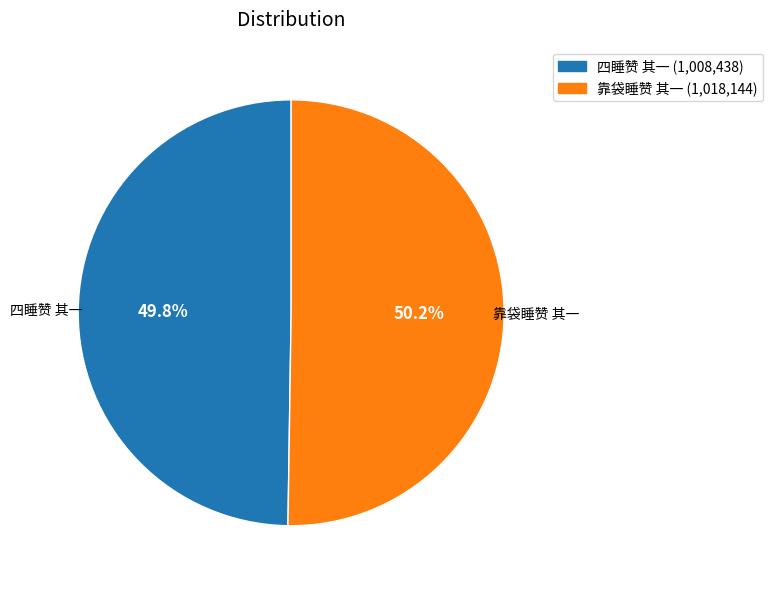

Approximately how many times larger is the value at 四睡赞 其一 compared to 靠袋睡赞 其一?

1.0